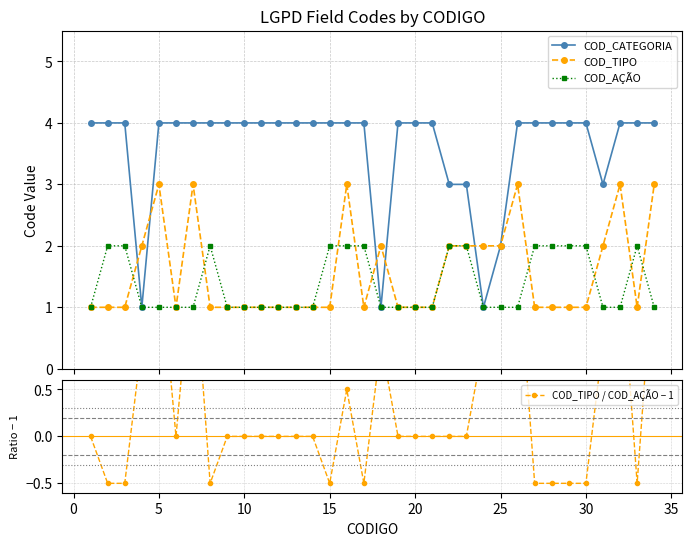

What is the value of the COD_AÇÃO point at the 6th from the left?

1